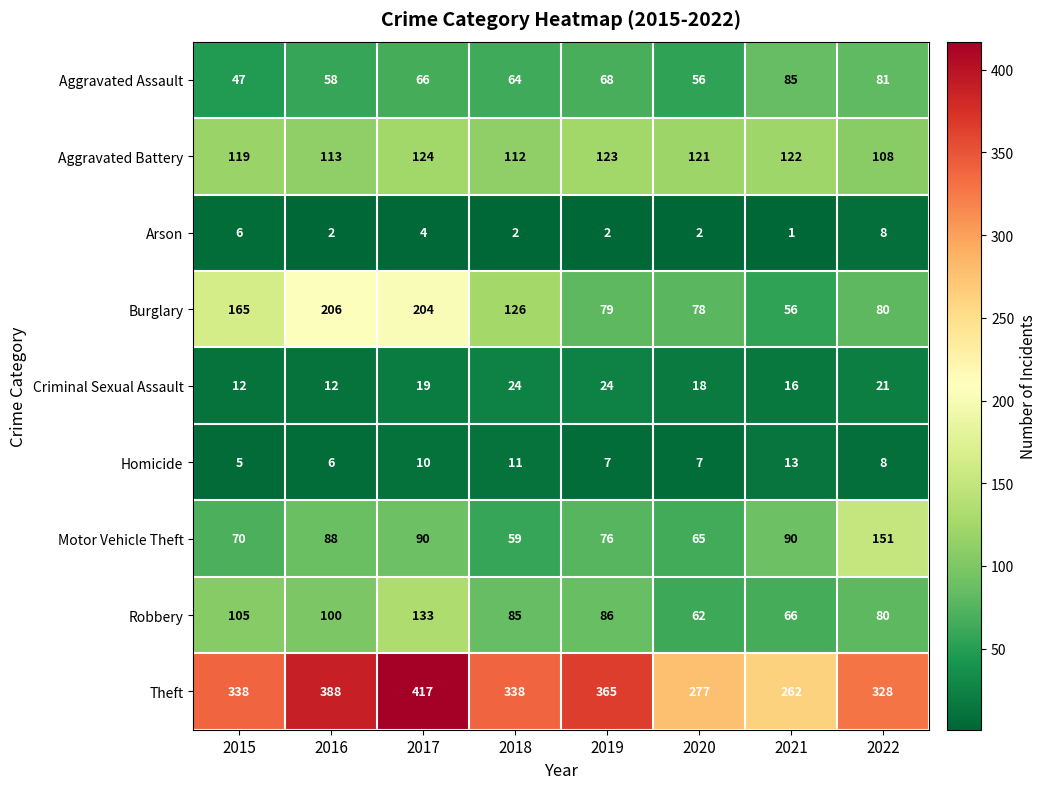

Read the Criminal Sexual Assault value at 2022.

21